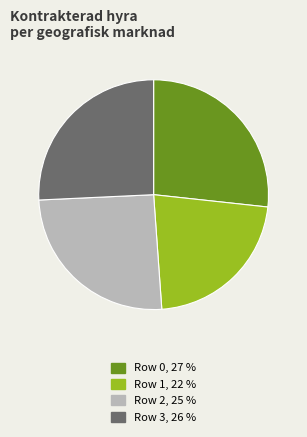

Does any single category account for the majority?

No